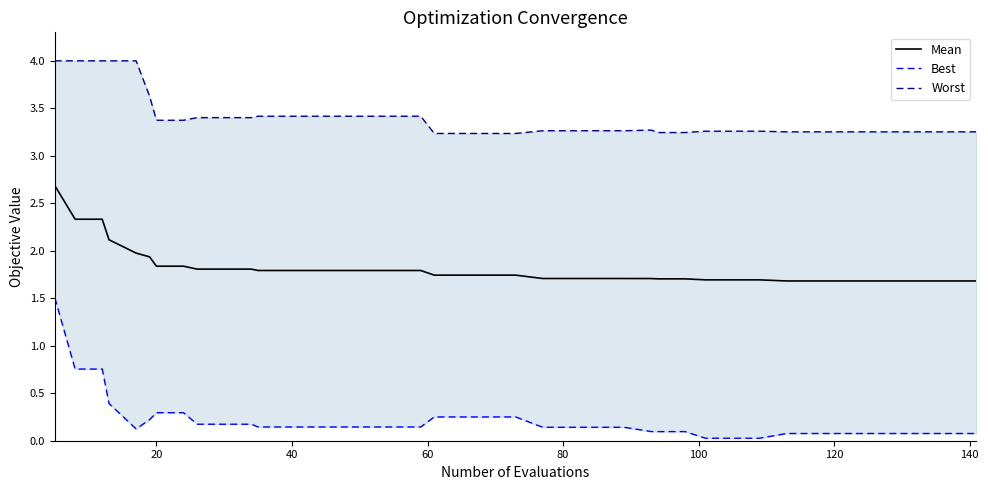

Which series has the widest spread of values?

Best